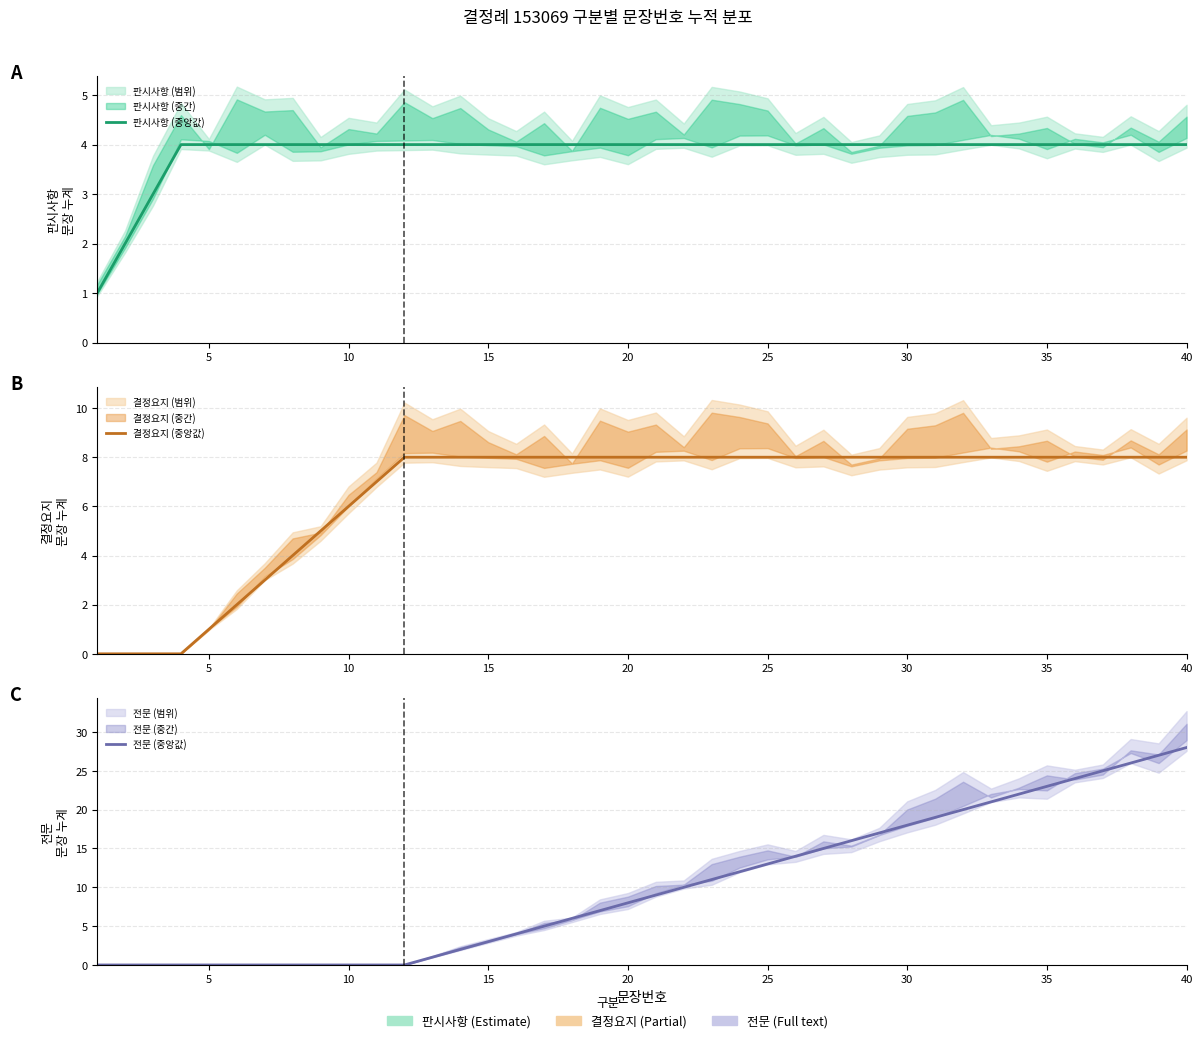

How many distinct data groups are displayed?

3